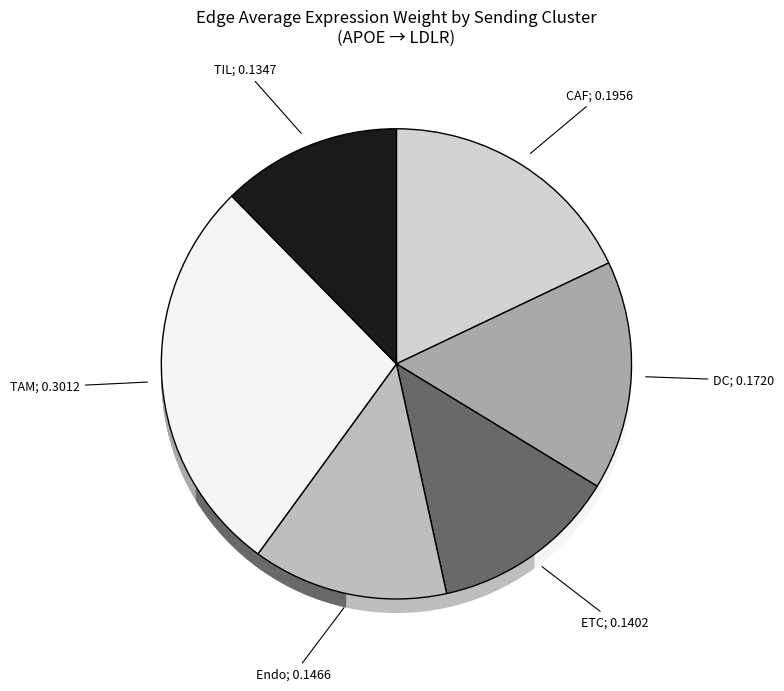

Between TIL and TAM, which is larger?

TAM